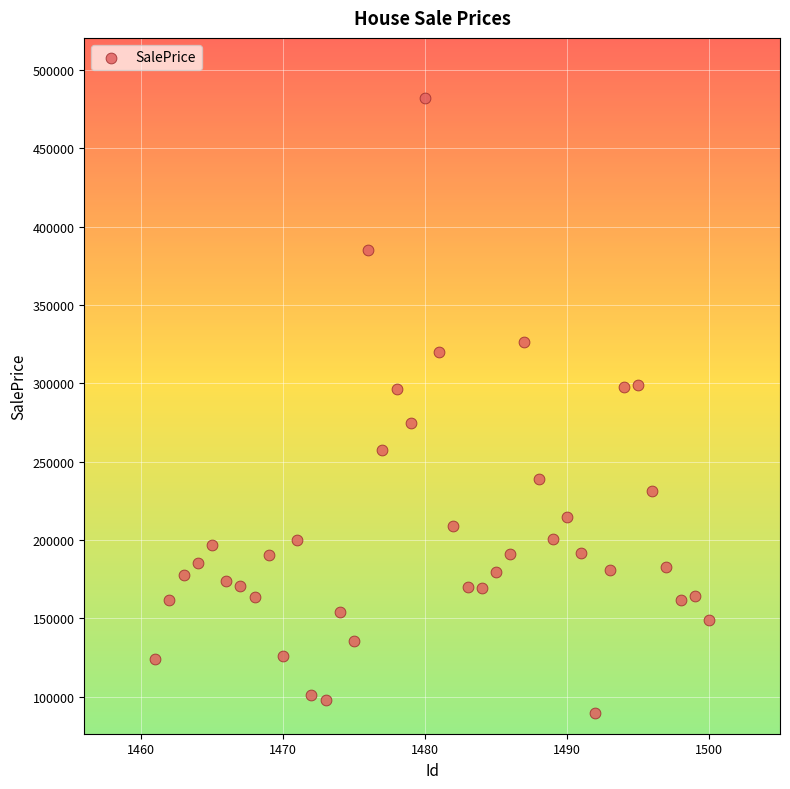

What is the range of Y values (max minus min)?

391951.0